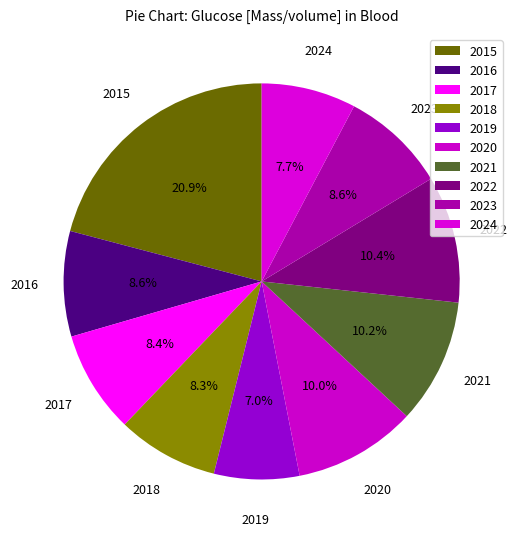

Is it true that 2024 is 19% of the pie?

False